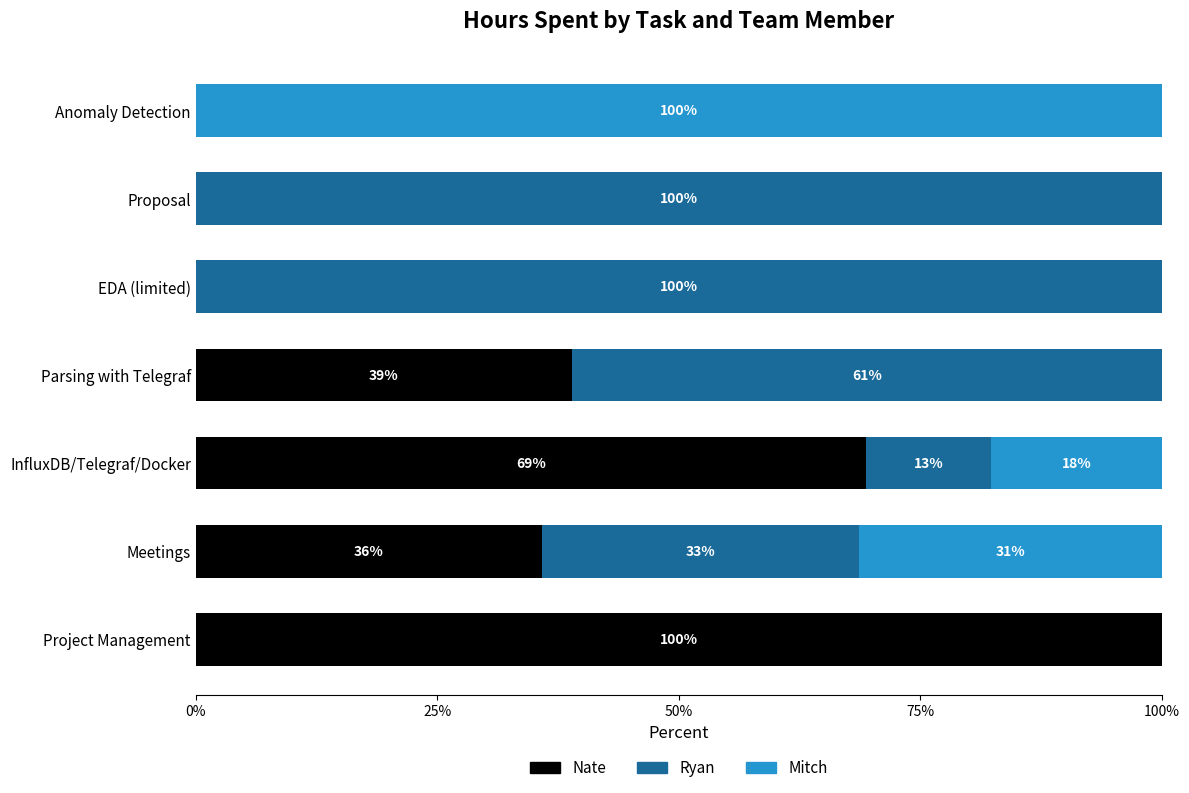

What is the total value across all series at Parsing with Telegraf?

100.0